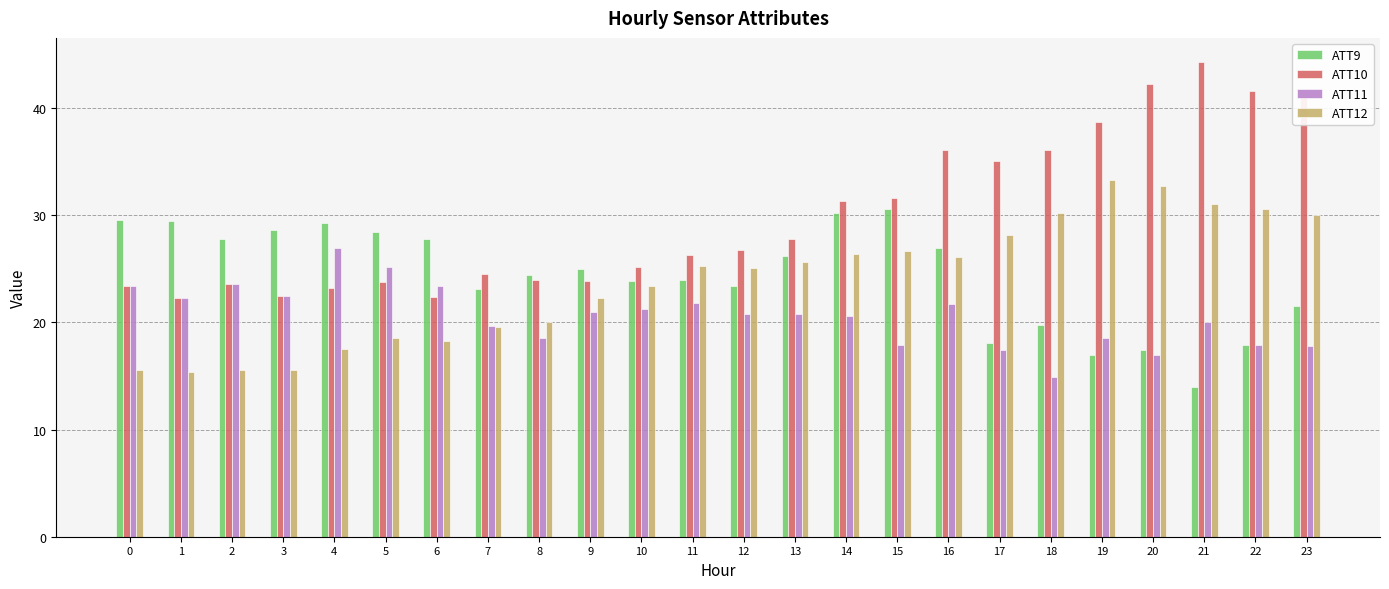

Which series has the largest range (max minus min)?

ATT10